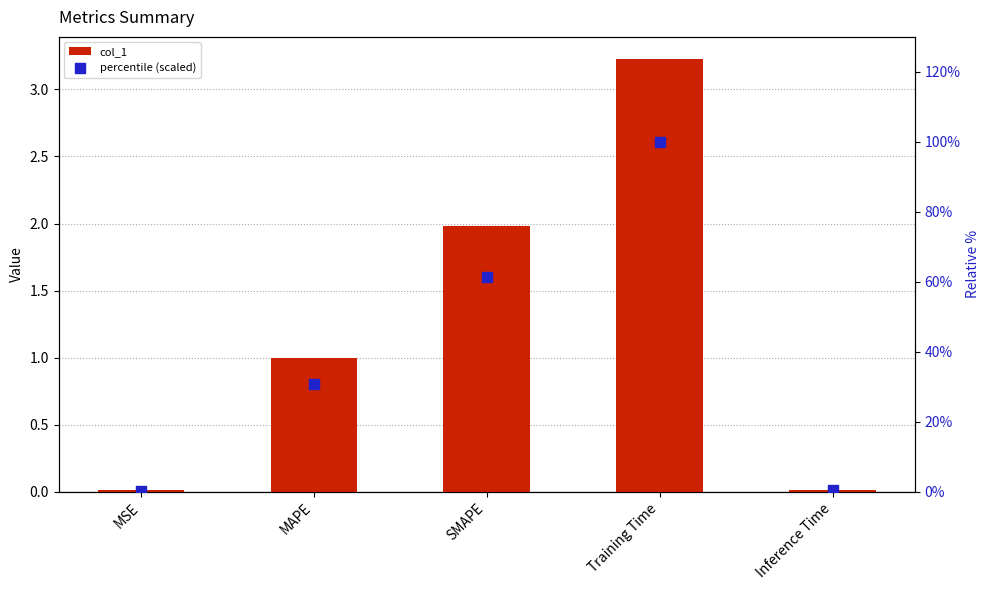

At how many categories does at least one series exceed 22?

3